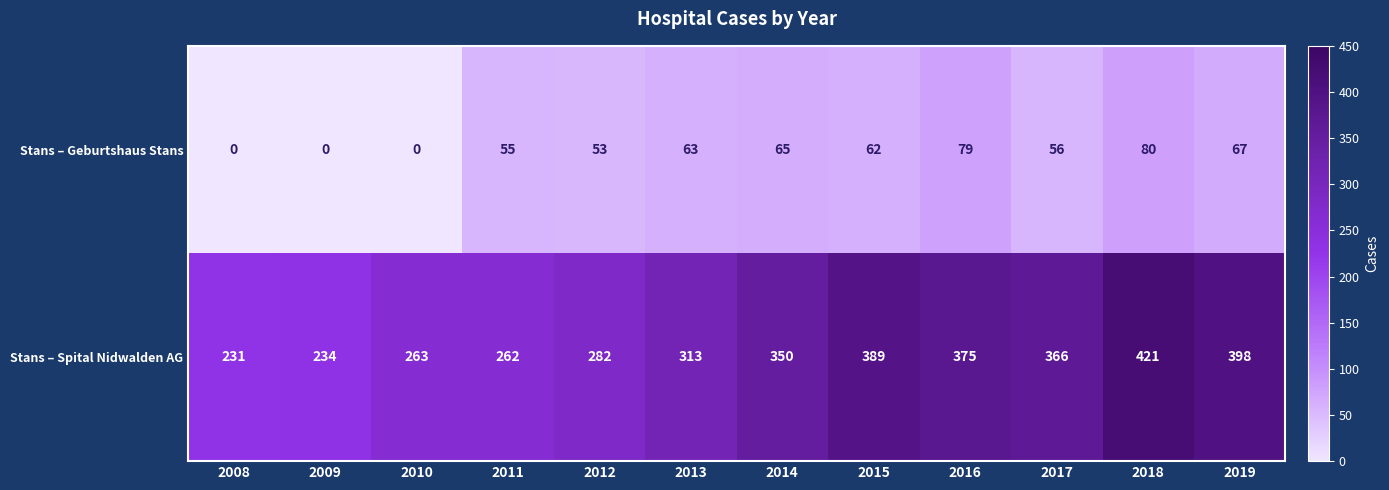

Reading left to right, what are all the values shown in this chart?

Stans – Geburtshaus Stans: 0	0	0	55	53	63	65	62	79	56	80	67
Stans – Spital Nidwalden AG: 231	234	263	262	282	313	350	389	375	366	421	398